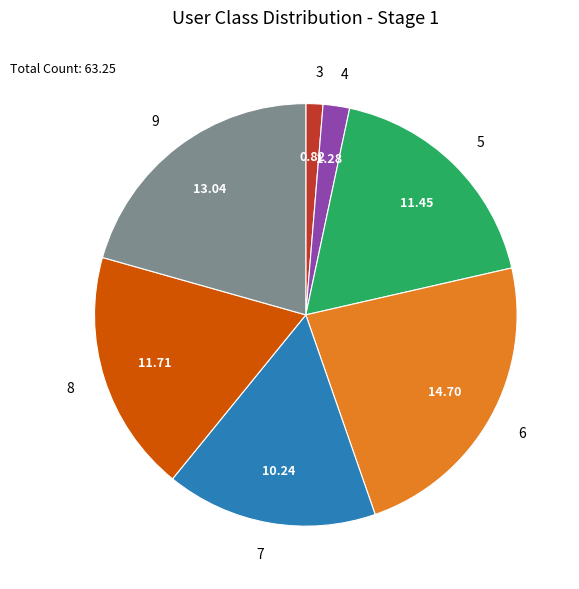

Do 6 and 9 together represent more than half of the pie?

No